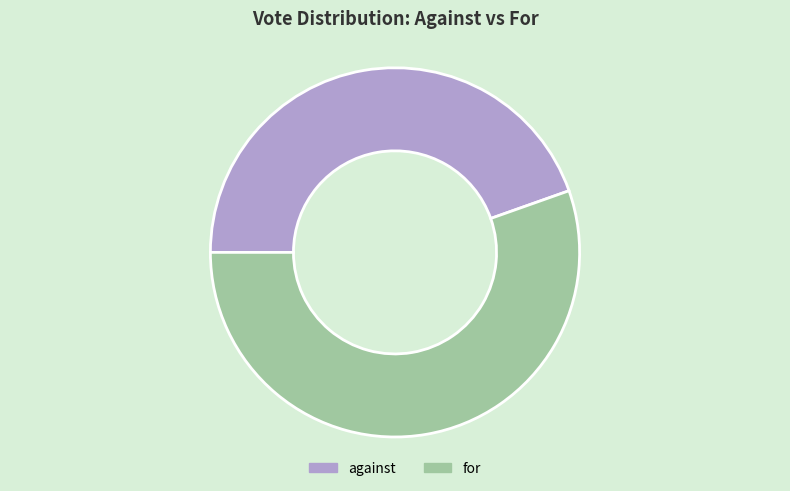

Which category has the smallest portion of the pie?

against